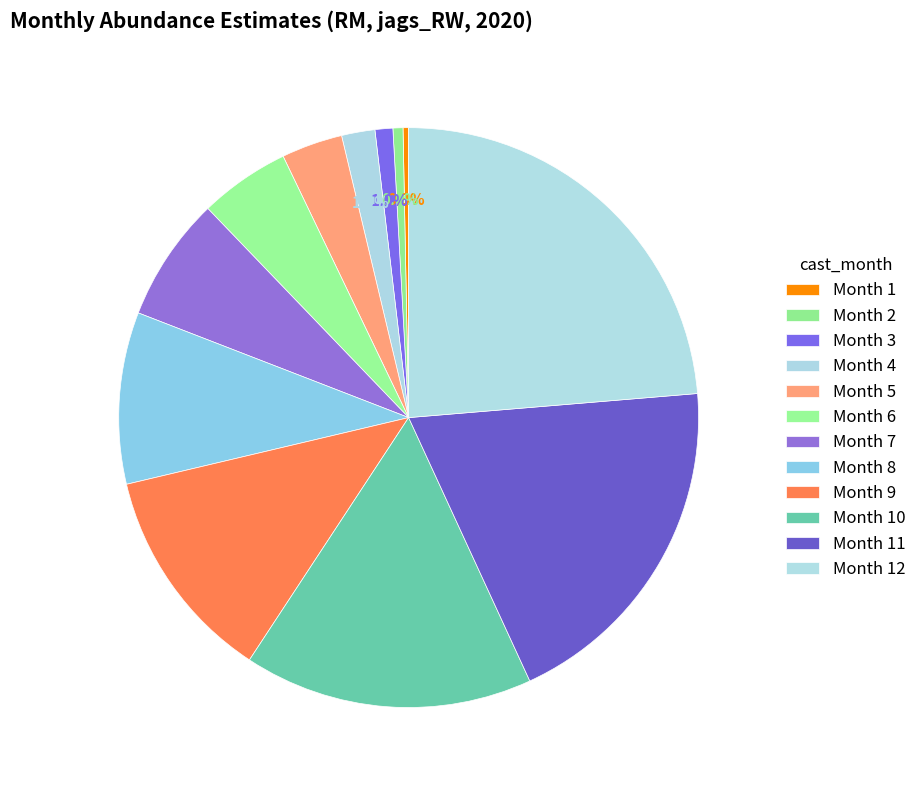

Which category has the smallest portion of the pie?

1